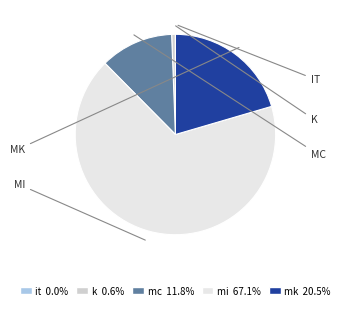

Is the sum of mc and k greater than half?

No